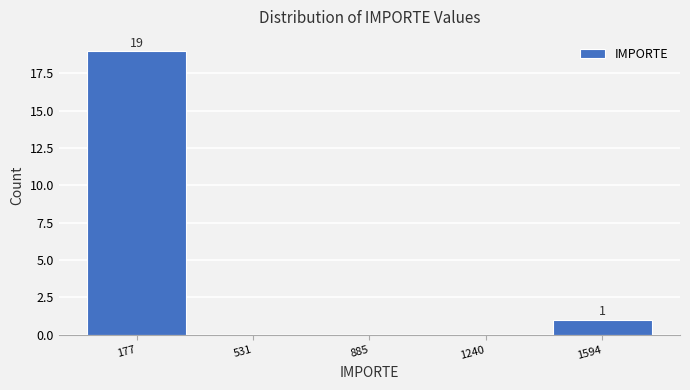

Over which range of the x-axis is the bar tallest?

0 to 350